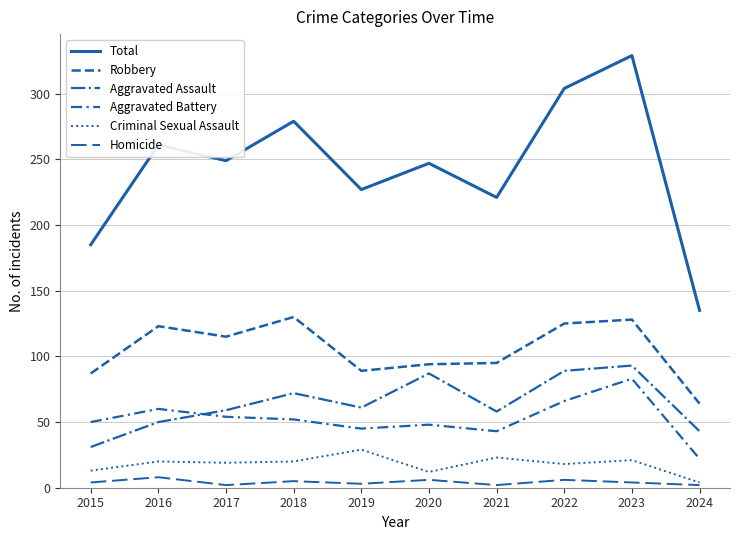

Which category has the lowest value in the Total series?

2024